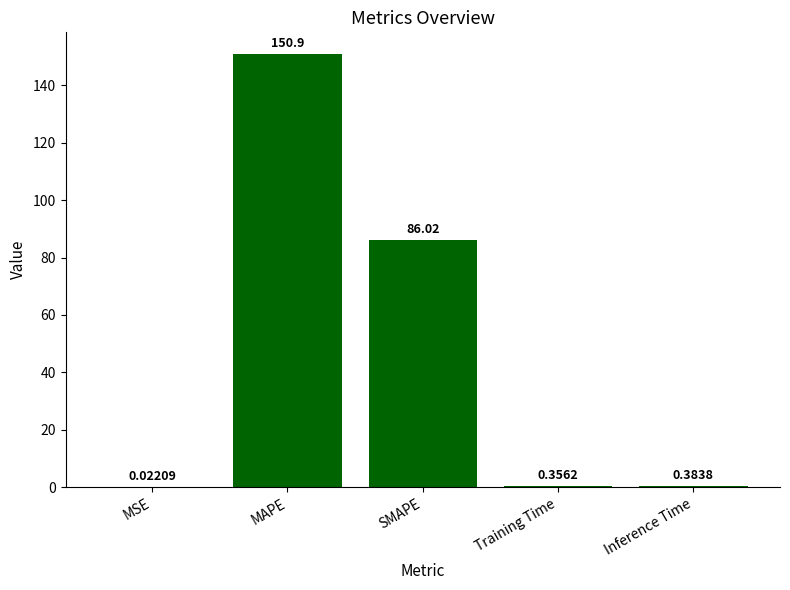

What is the sum of all values?

237.7